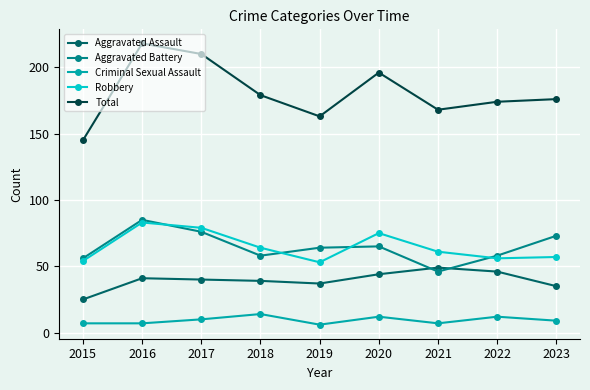

Where is the first local minimum for Robbery?

2019